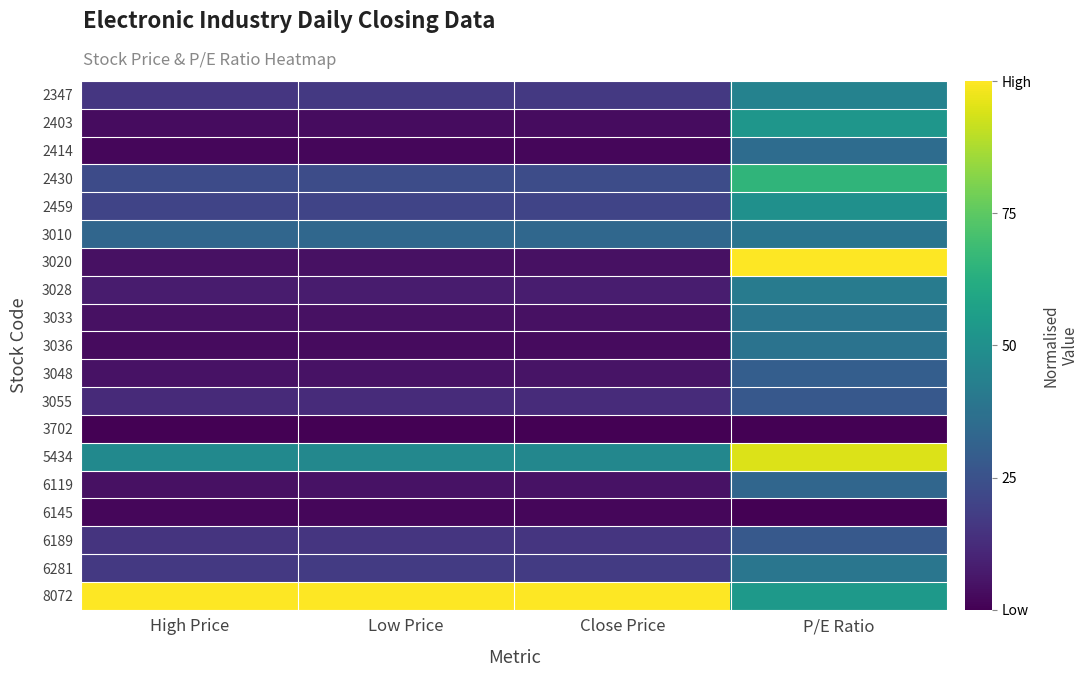

At how many categories does at least one series exceed 0?

4